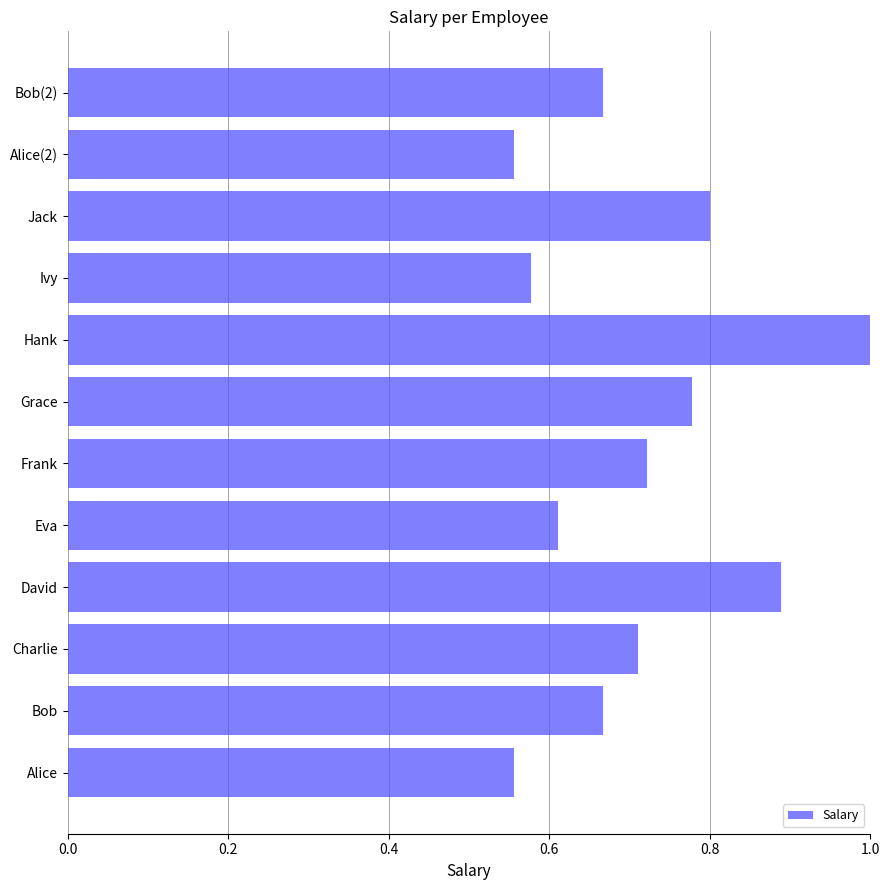

What is the change in value from Alice(2) to Bob(2)?

+0.1